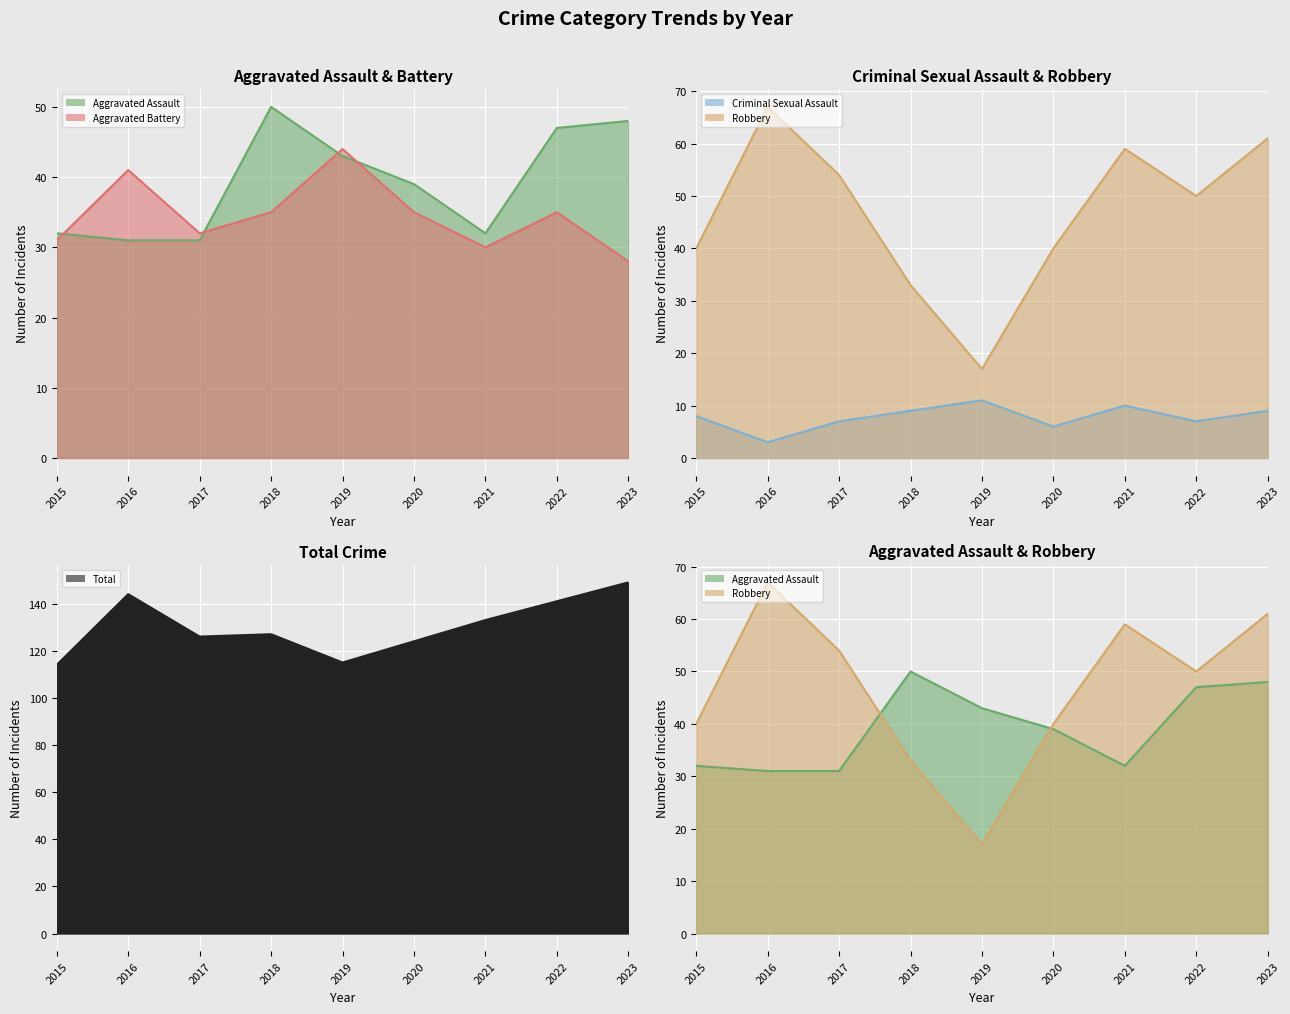

What is the total value across all series at 2016?

286